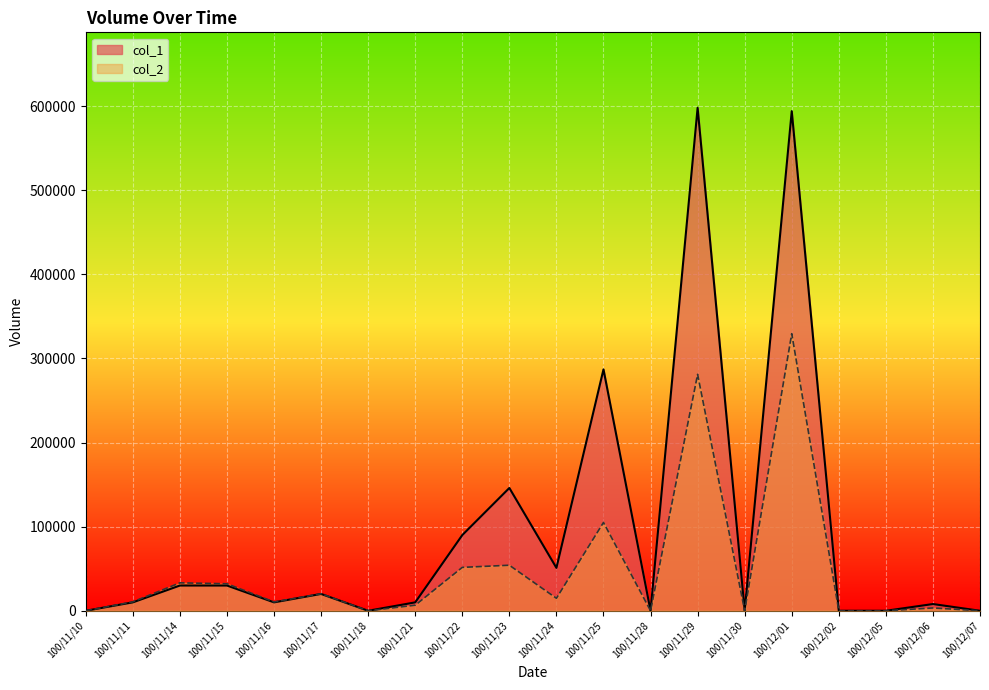

At which category is the sum across all series the highest?

100/12/01